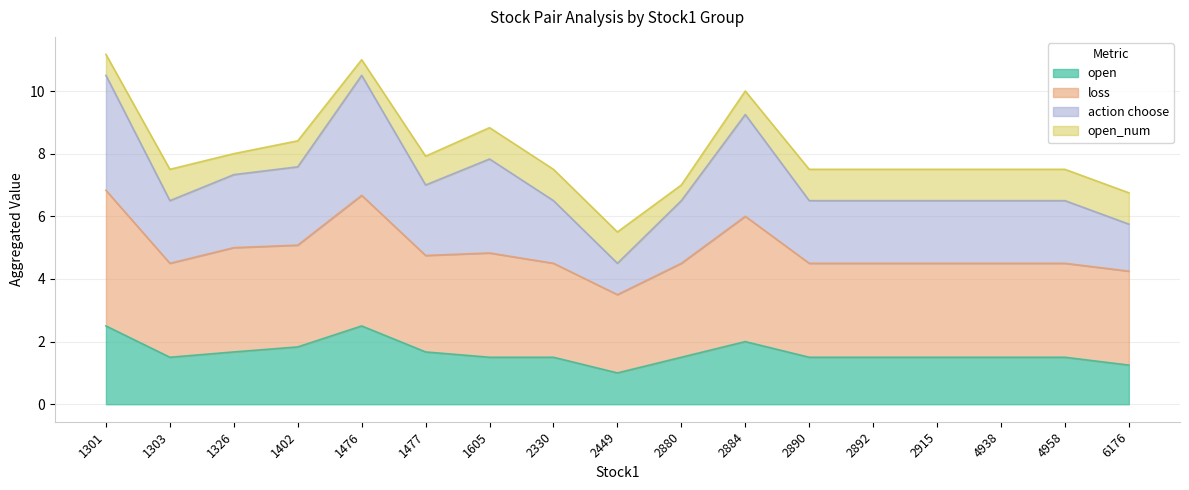

The value of open at 1477 is 0.7. True or false?

False